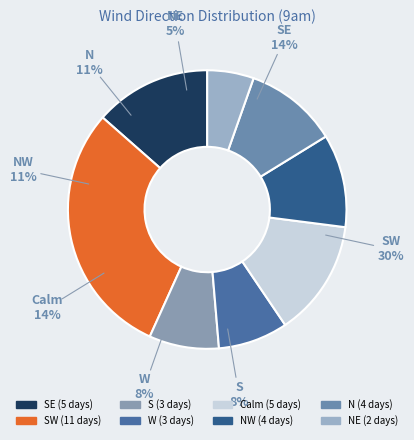

Which has a higher value, NE or NW?

NW